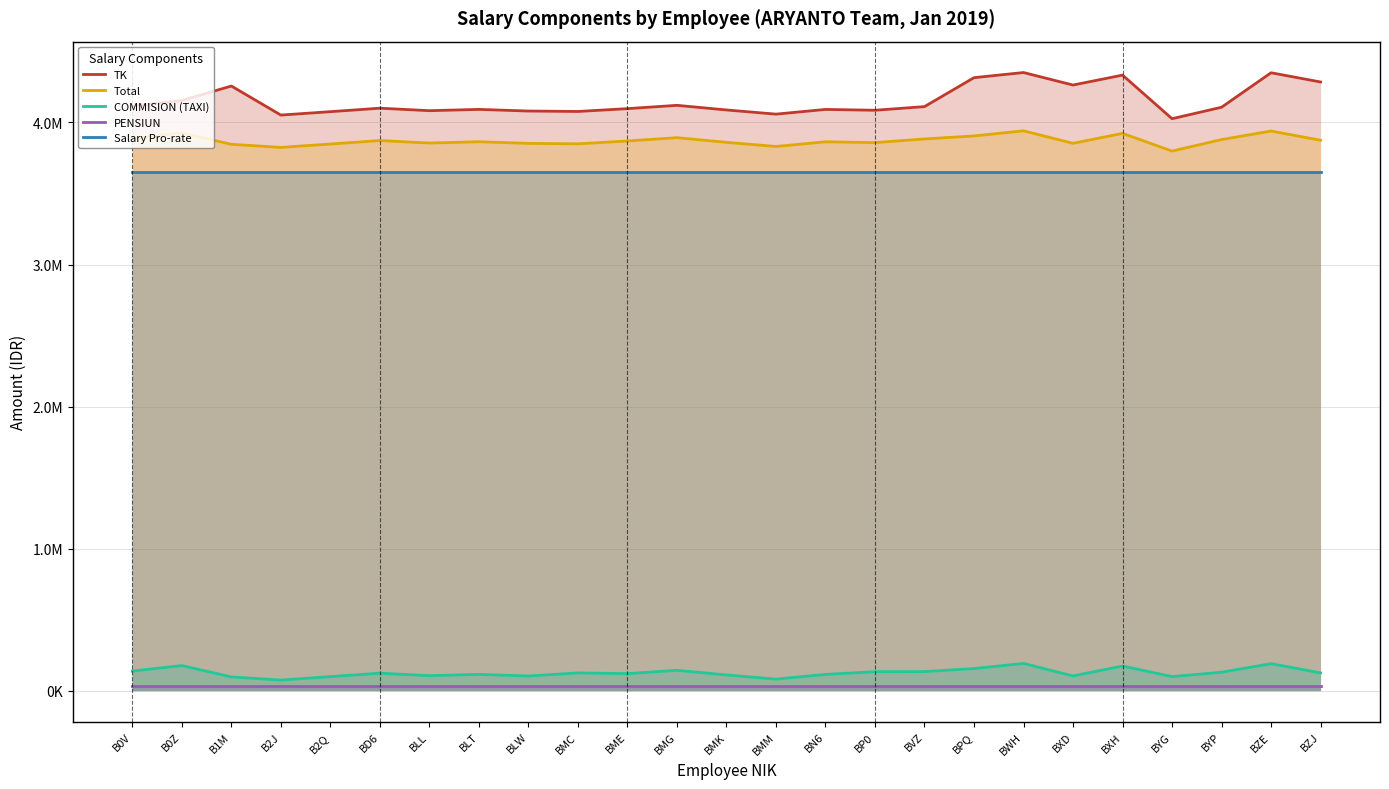

True or false: Salary Pro-rate has more than 0 points higher than both neighbors.

False